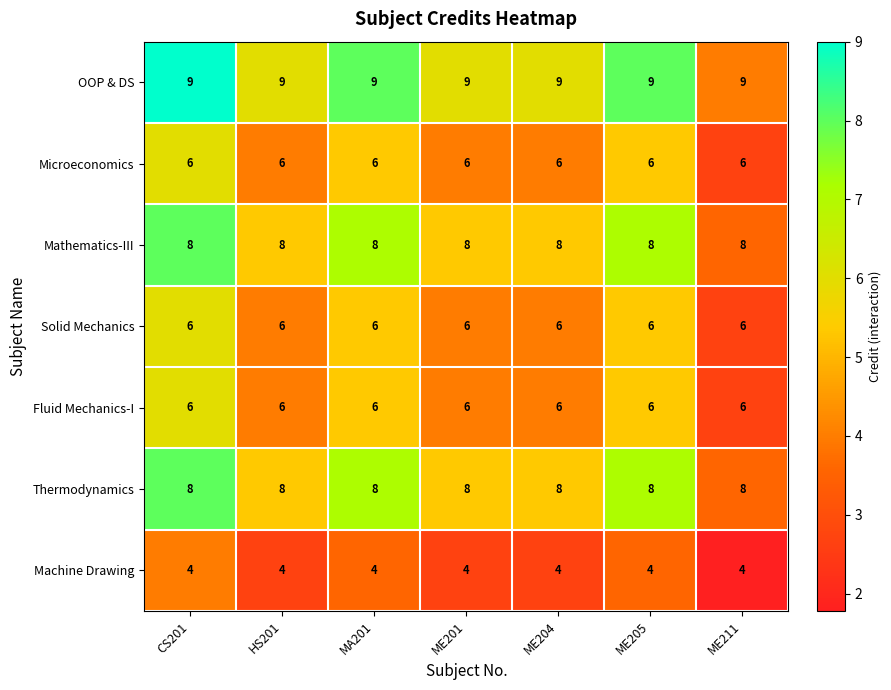

What is the total value across all series at MA201?

47